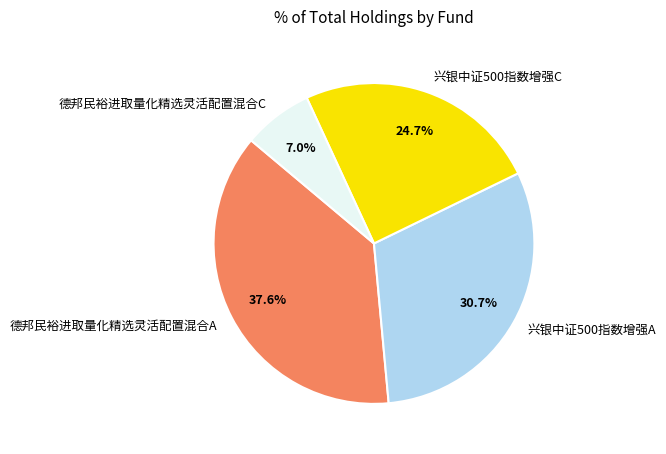

The 兴银中证500指数增强A slice represents 44% of the pie. True or false?

False